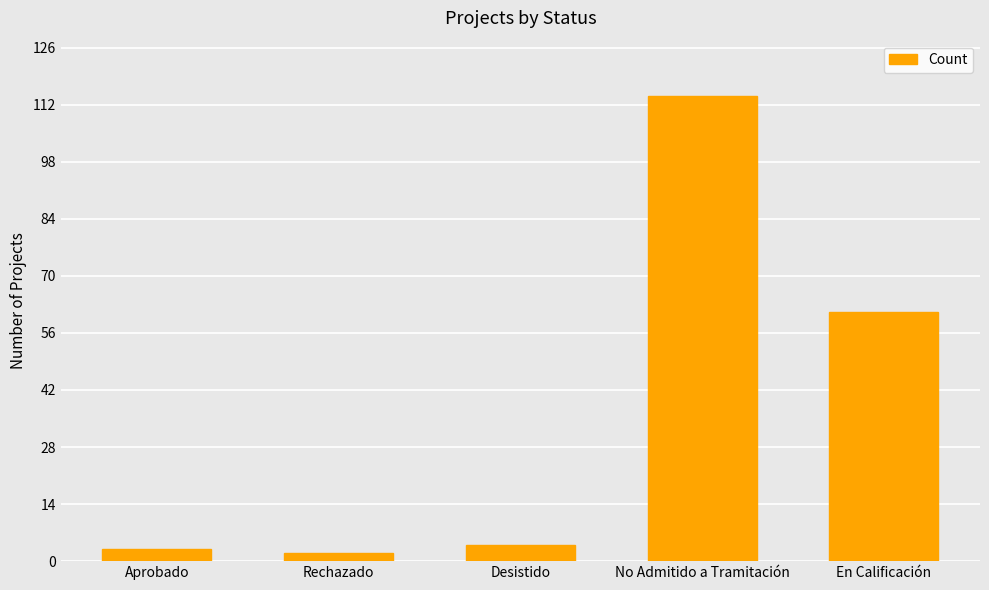

Which has a higher value, En Calificación or Desistido?

En Calificación